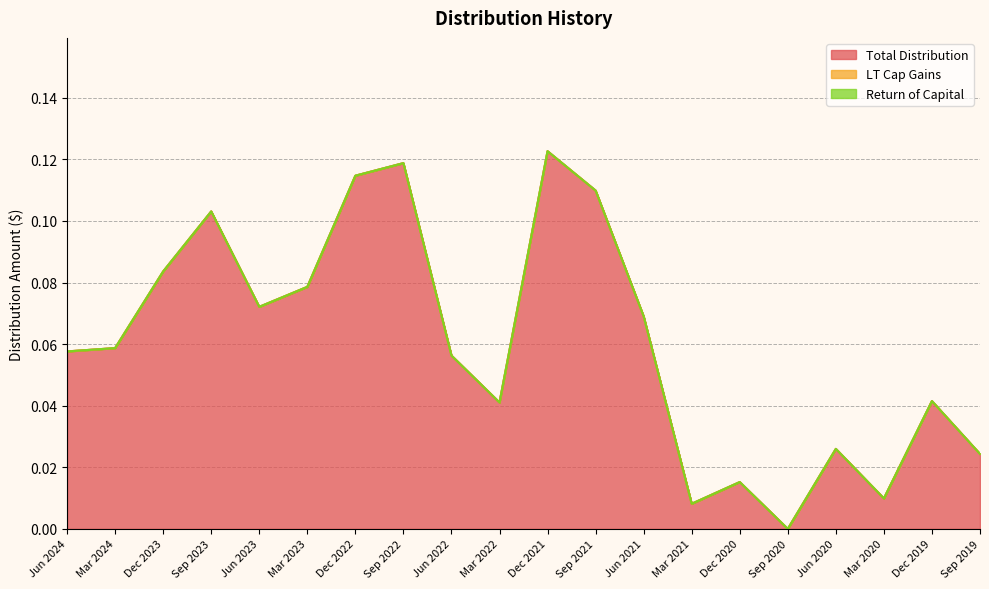

What is the difference between the maximum and second lowest values in the Total Distribution series?

0.1